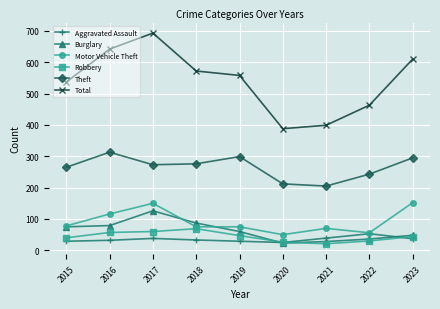

Where does the Motor Vehicle Theft series first go above 75?

2015